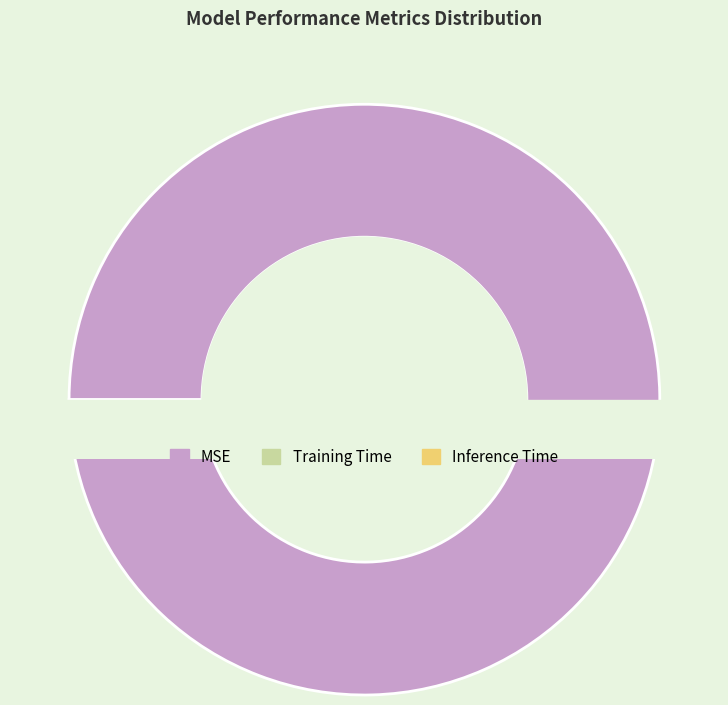

To the nearest percent, what is the combined percentage of MSE and Inference Time?

100%